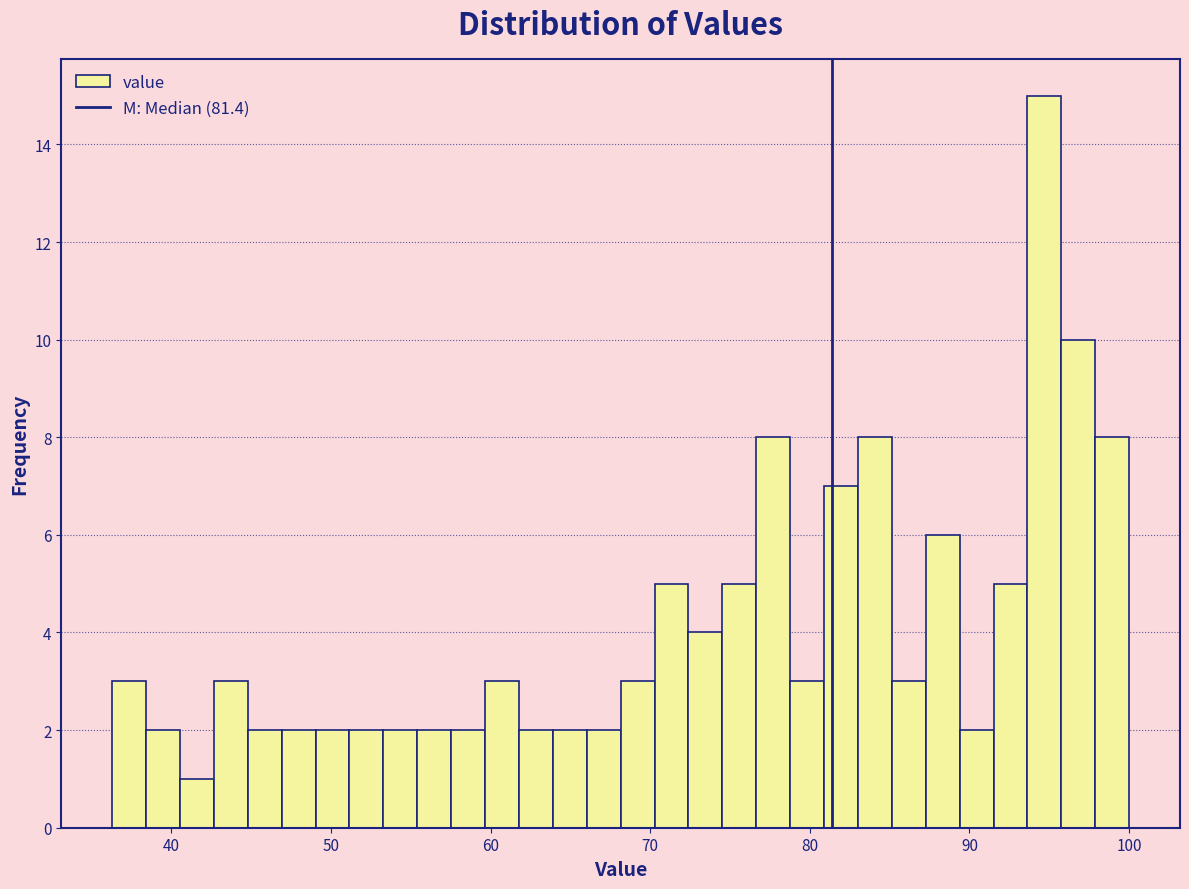

Around what value on the x-axis is the tallest bar? Give the approximate position of its centre, as read against the axis.

95